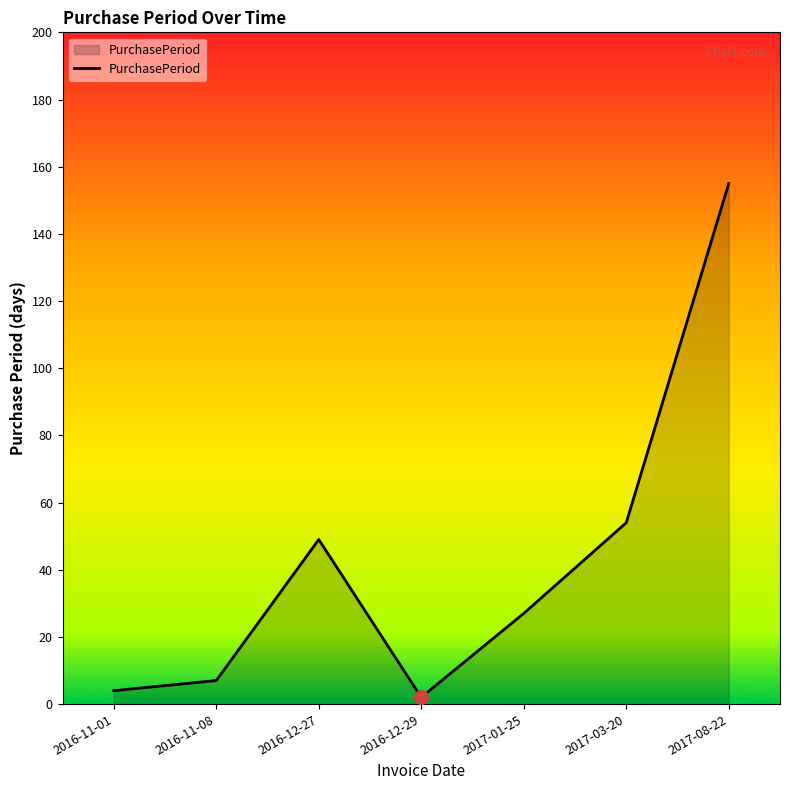

Reading right to left, what are all the values shown in this chart?

155	54	27	2	49	7	4